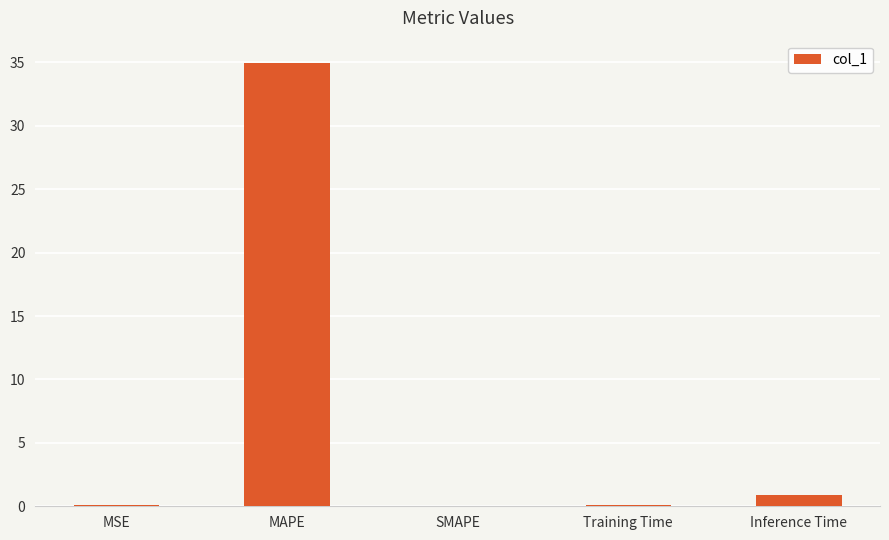

Are the bars grouped side by side (vs. stacked)?

No